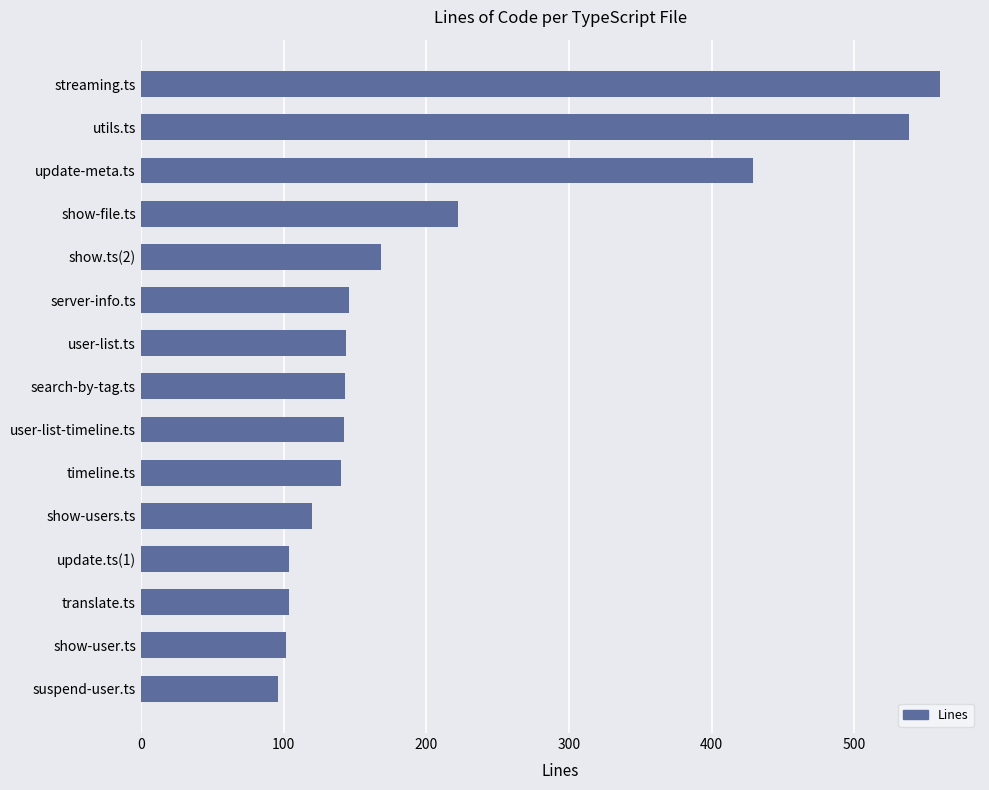

What is the value of the 9th bar from the top?

142